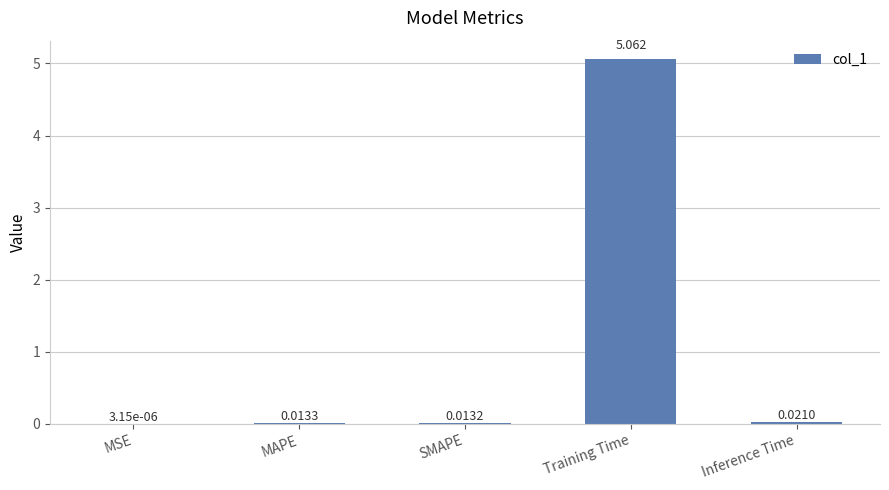

Which label corresponds to the largest value in the chart?

Training Time